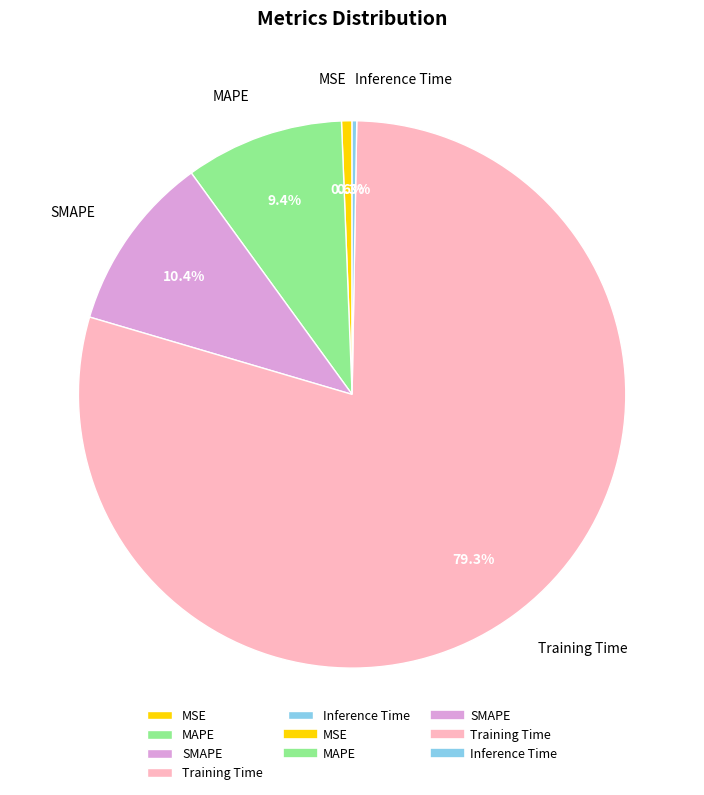

Which category has the biggest portion of the pie?

Training Time